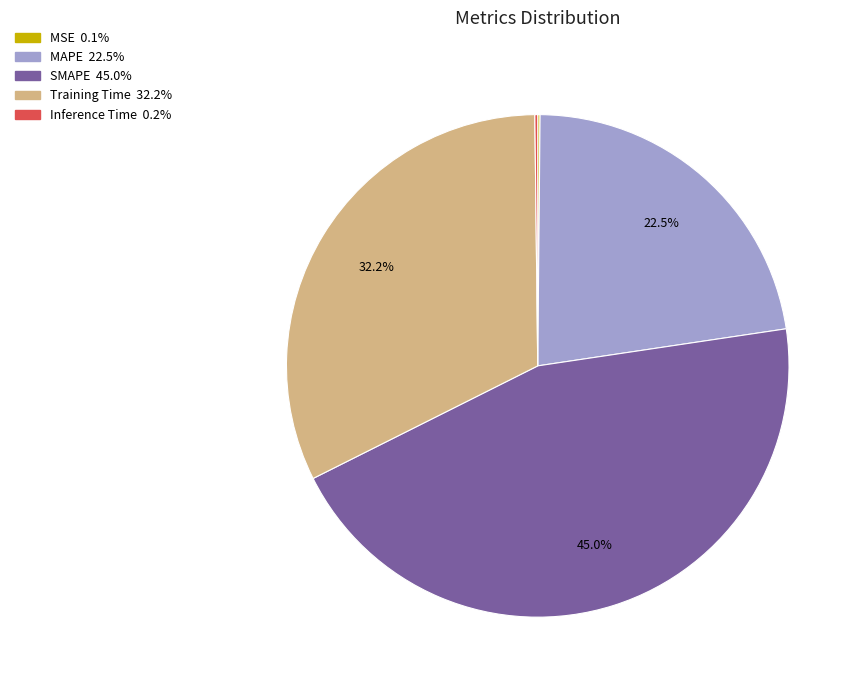

Which slice is the largest?

SMAPE